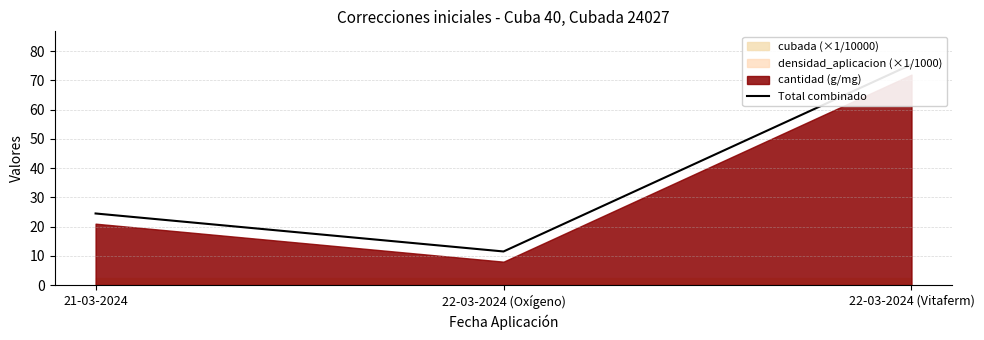

Rank the categories by value from lowest to highest.

22-03-2024 (Oxígeno), 21-03-2024, 22-03-2024 (Vitaferm)